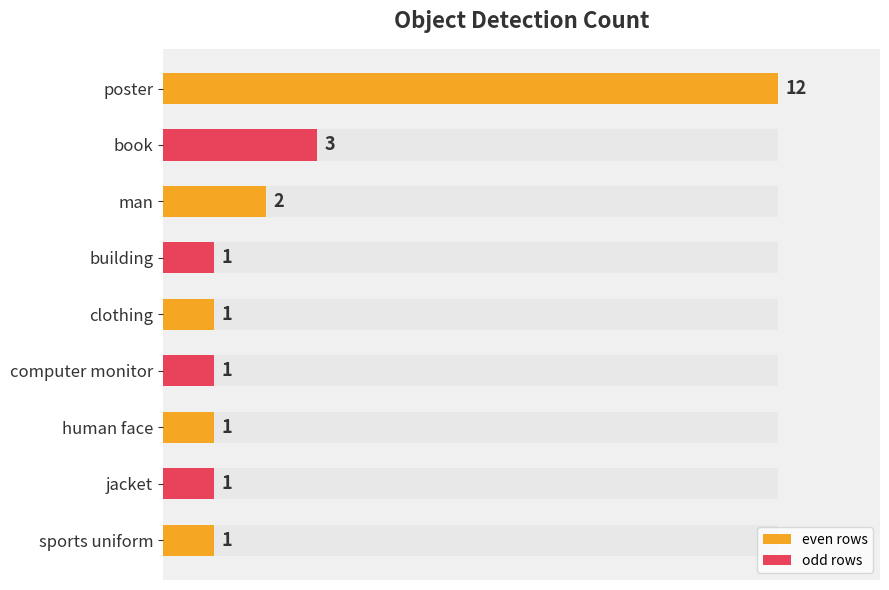

Rank the categories by value from lowest to highest.

building, clothing, computer monitor, human face, jacket, sports uniform, man, book, poster